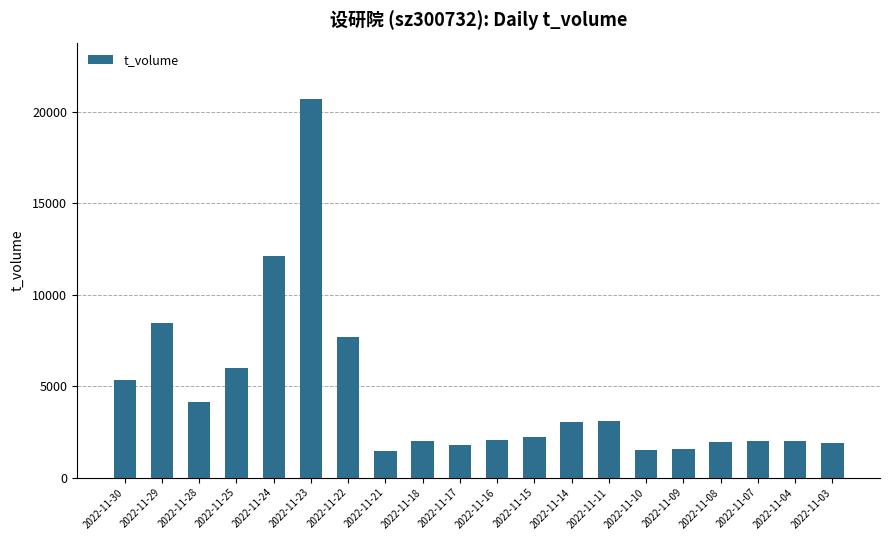

What is the sum of all values?

90907